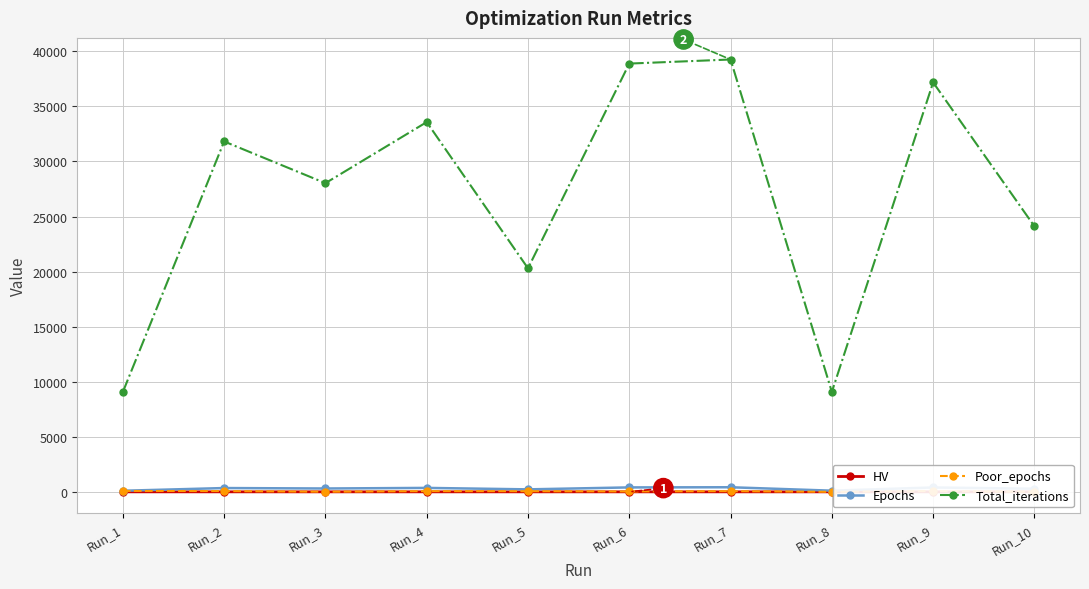

Which series changed the most between Run_3 and Run_10?

Total_iterations